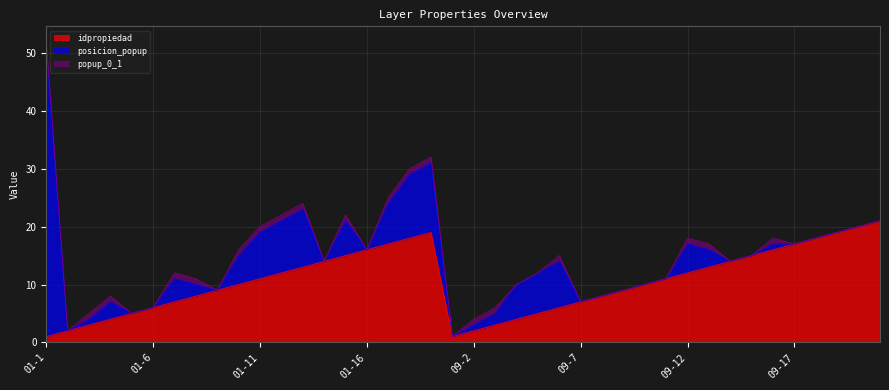

True or false: popup_0_1 and posicion_popup cross at least once.

False